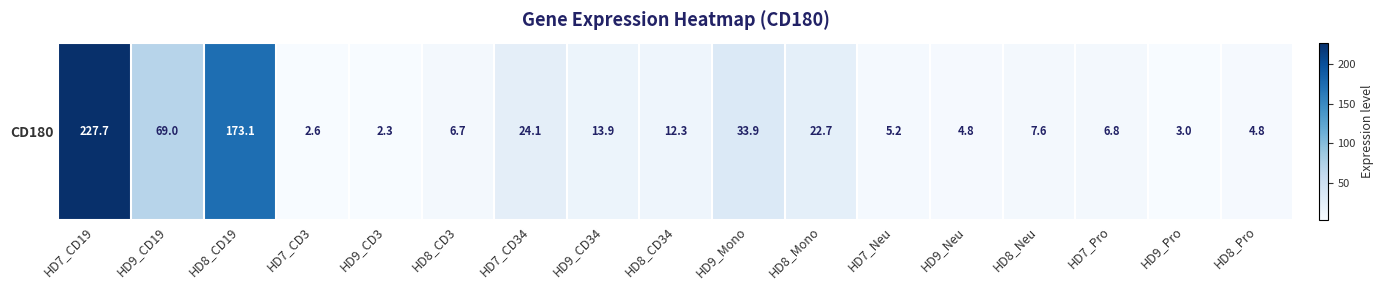

List the labels in order of value, smallest first.

HD9_CD3, HD7_CD3, HD9_Pro, HD8_Pro, HD9_Neu, HD7_Neu, HD8_CD3, HD7_Pro, HD8_Neu, HD8_CD34, HD9_CD34, HD8_Mono, HD7_CD34, HD9_Mono, HD9_CD19, HD8_CD19, HD7_CD19